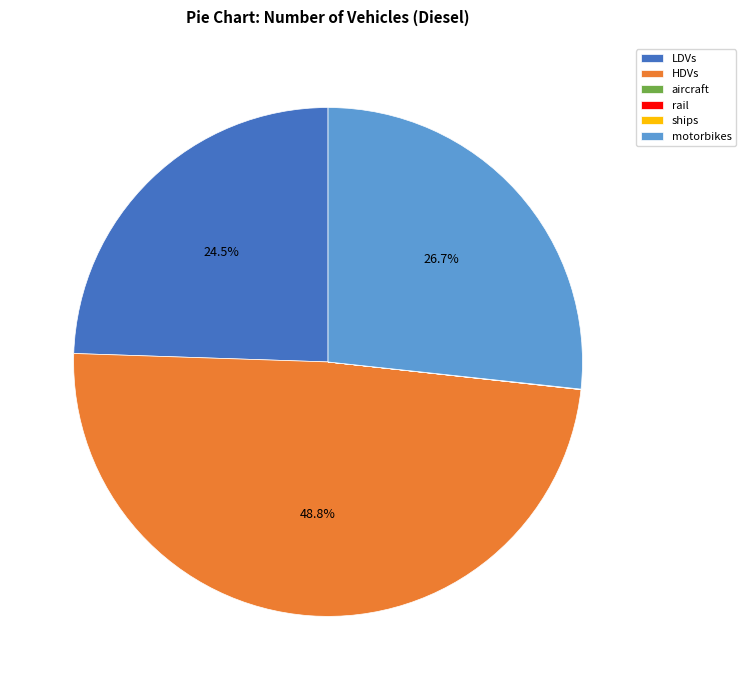

What percentage is the motorbikes slice, to the nearest percent?

27%